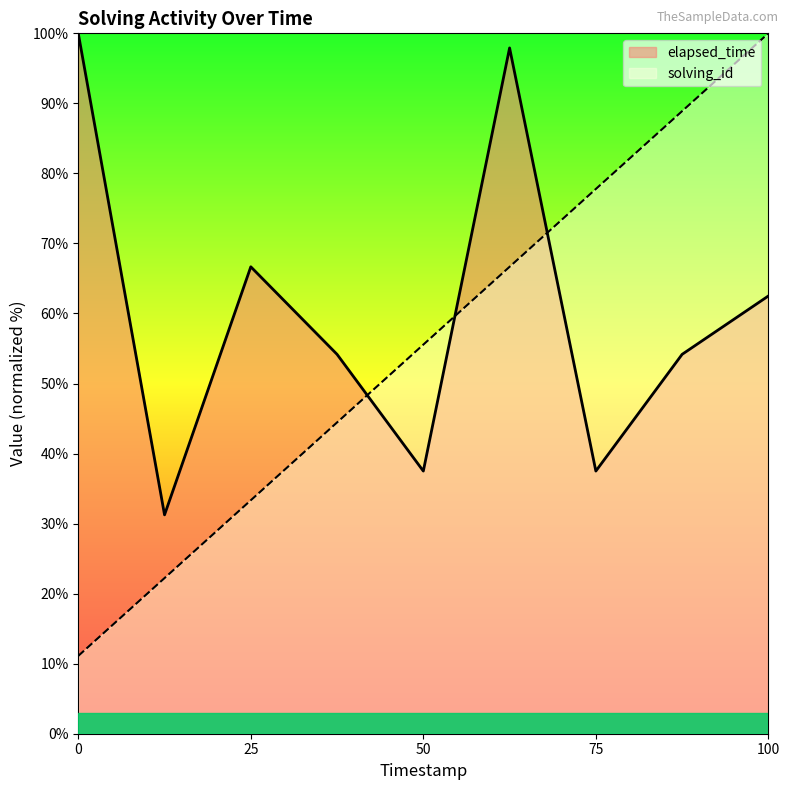

List the series in order of their peak value, lowest first.

solving_id, elapsed_time